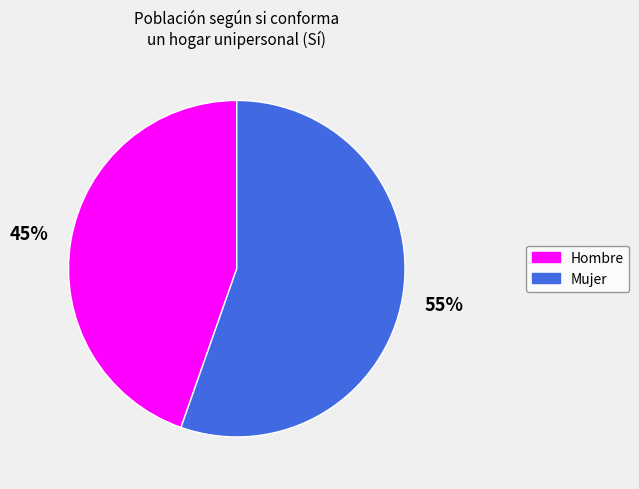

Combined, do Mujer and Hombre account for over 50%?

Yes